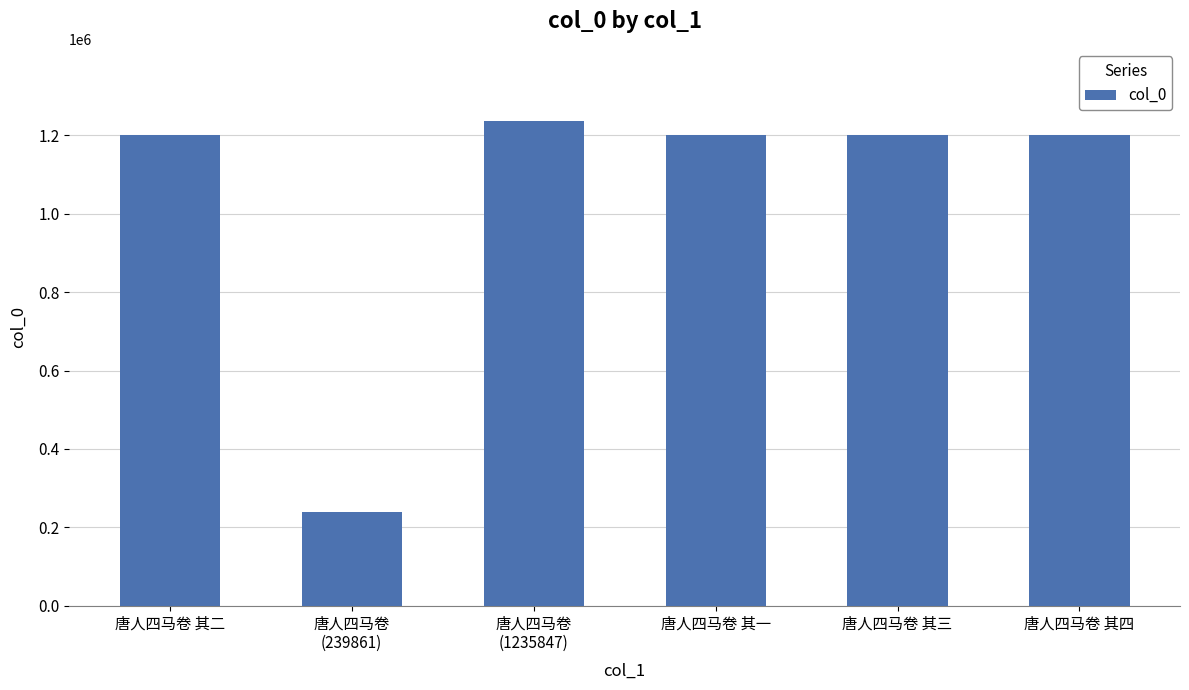

What is the label of the 4th bar from the left?

唐人四马卷 其一